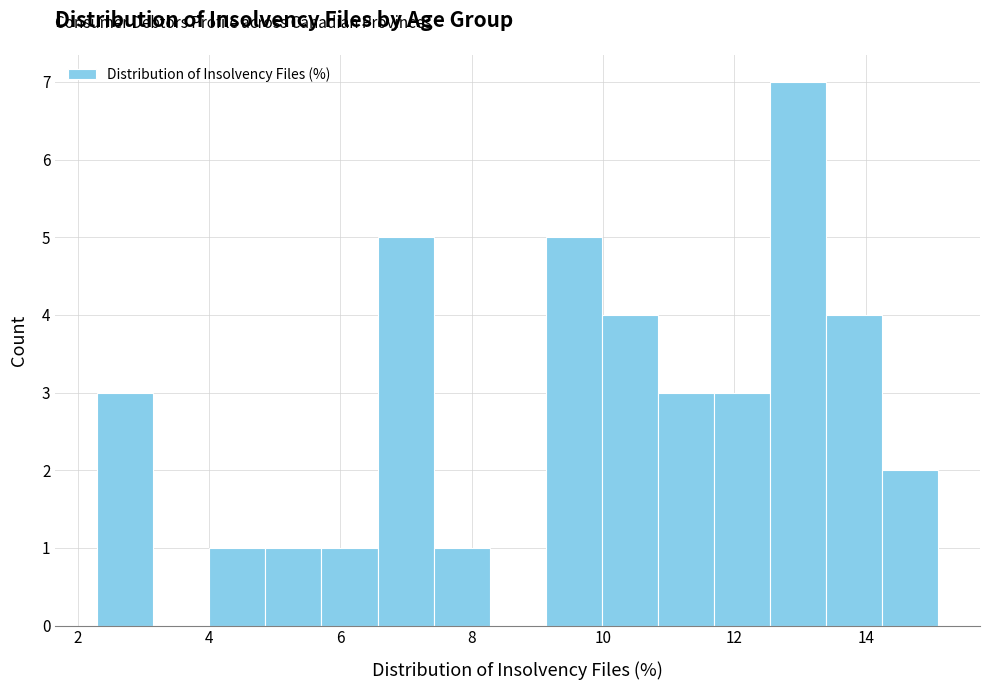

Reading left to right, list every bar in this chart as the range it spans on the x-axis followed by its height. Neither the bar edges nor the heights are printed on the chart, so give them approximately, as read against the axes.

2.4 to 3.2: 3
3.2 to 4.0: 0
4.0 to 4.8: 1
4.8 to 5.8: 1
5.8 to 6.6: 1
6.6 to 7.4: 5
7.4 to 8.2: 1
8.2 to 9.2: 0
9.2 to 10.0: 5
10.0 to 10.8: 4
10.8 to 11.6: 3
11.6 to 12.6: 3
12.6 to 13.4: 7
13.4 to 14.2: 4
14.2 to 15.2: 2